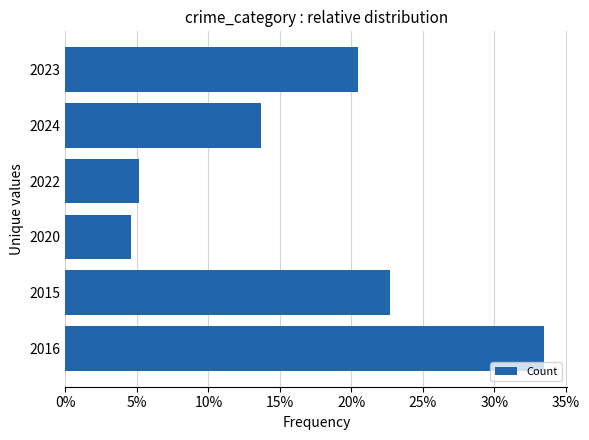

Rank the categories by value from lowest to highest.

2020, 2022, 2024, 2023, 2015, 2016